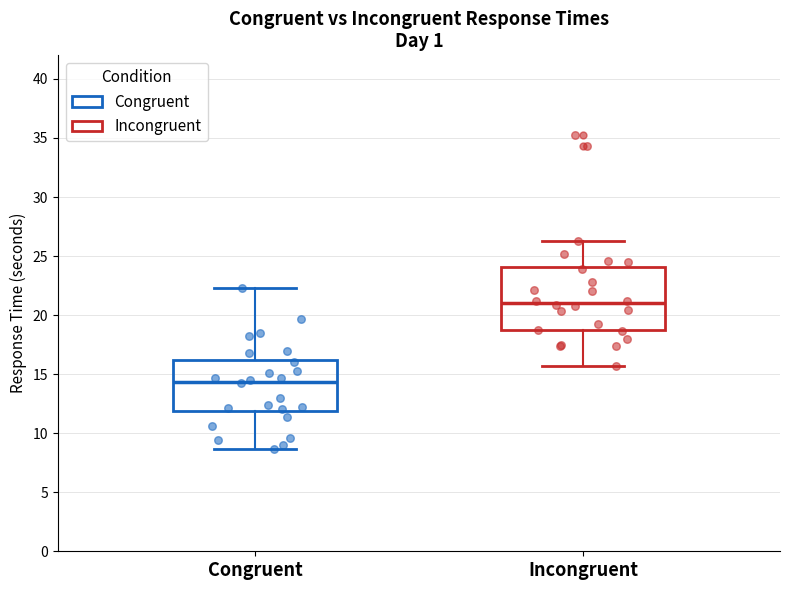

Reading left to right, read every box against the y-axis: the position of its median line, the range the box covers, and the ends of its whiskers. The values are not printed on the chart, so give them approximately, as read against the axis.

Congruent: median 14.5, box 12.0 to 16.0, whiskers 8.5 to 22.5
Incongruent: median 21.0, box 18.5 to 24.0, whiskers 15.5 to 26.5